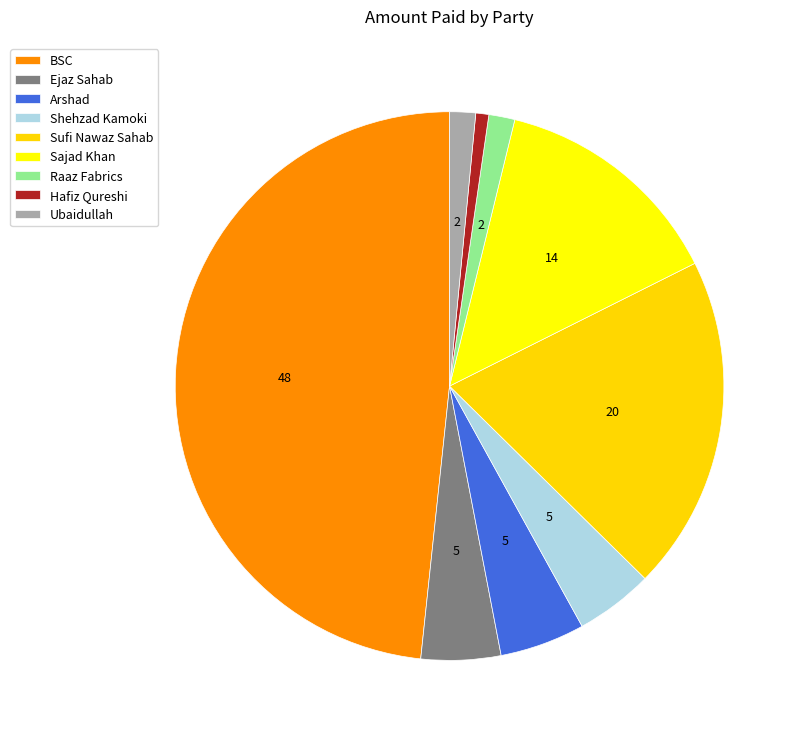

What is the change in value from Ejaz Sahab to Shehzad Kamoki?

-12354